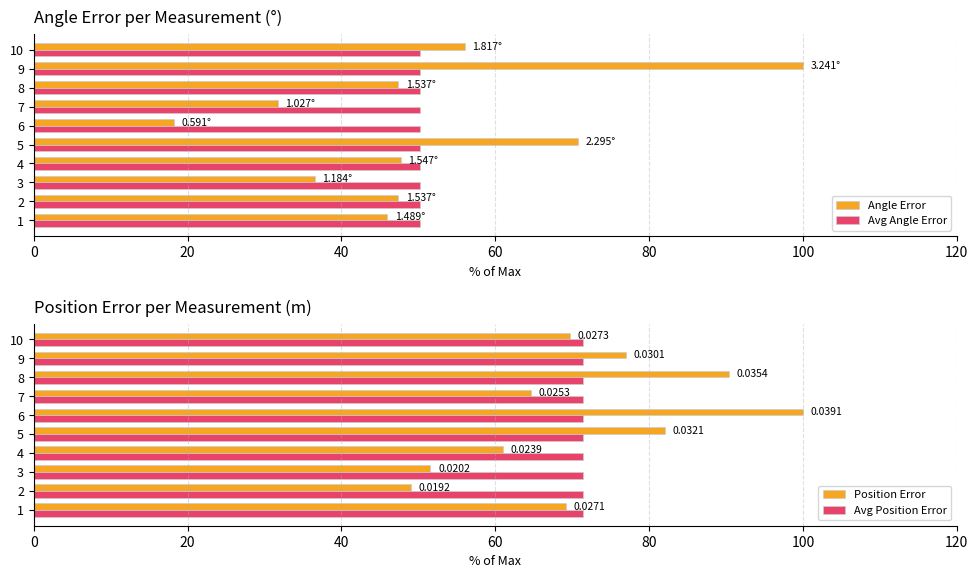

What is the sum of all Angle Error values?

501.8